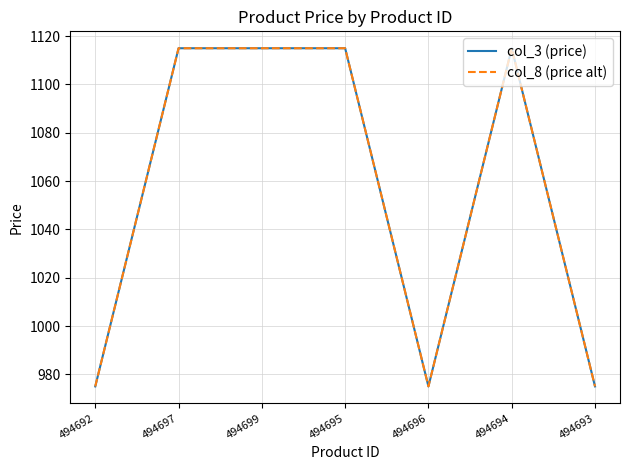

In col_8 (price alt), how many points are lower than both neighbors (excluding endpoints)?

1